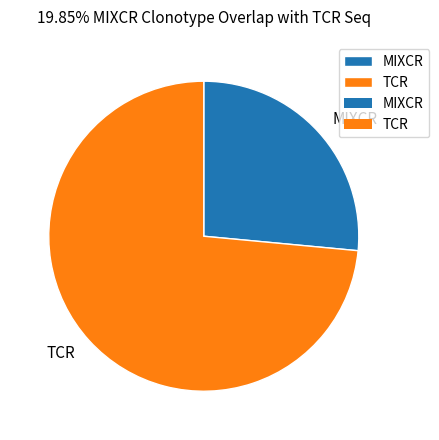

True or false: MIXCR accounts for 38% of the total.

False